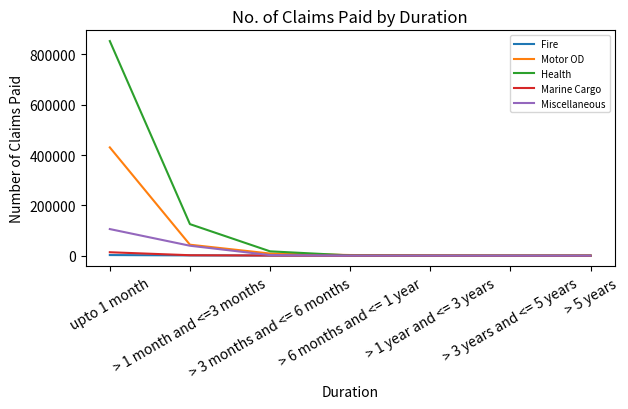

Which series has the largest total across all categories?

Health